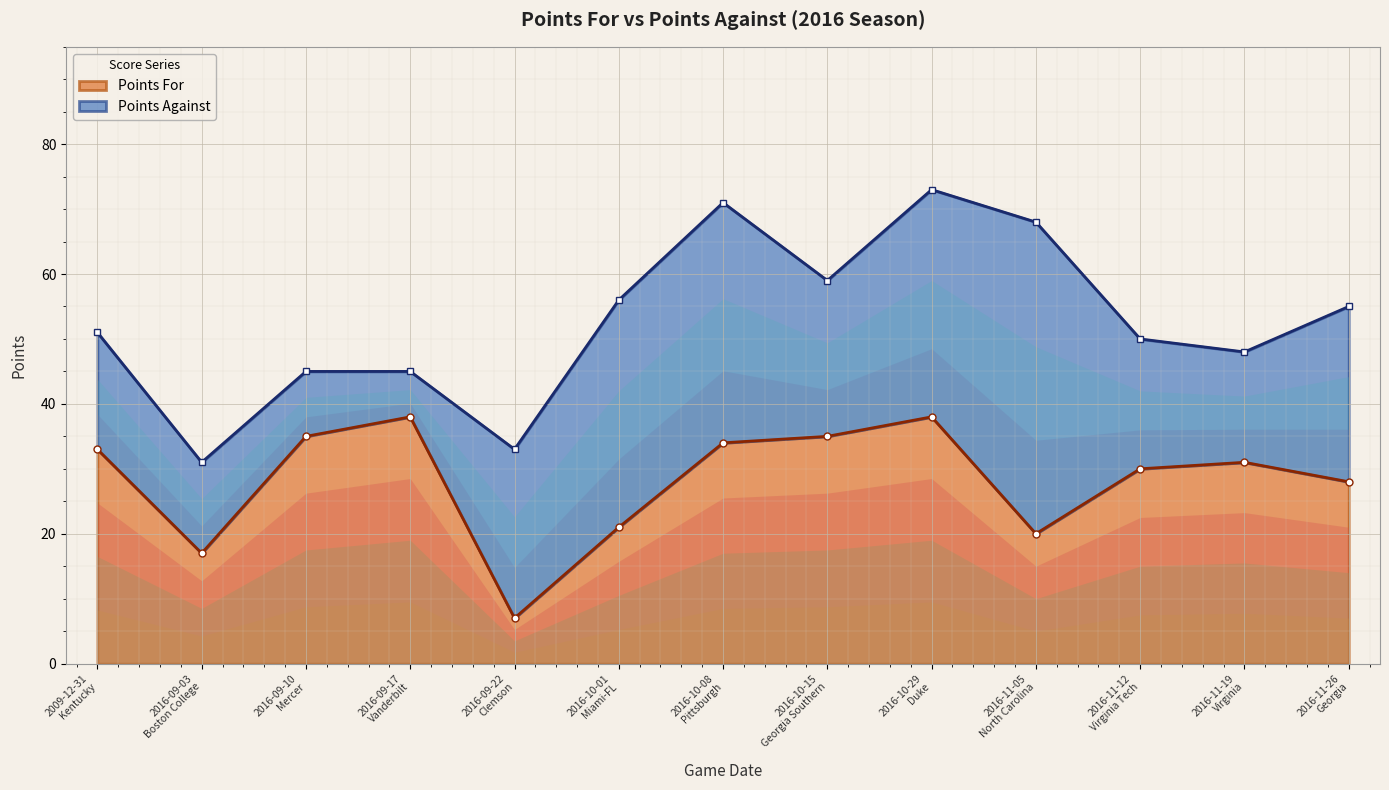

What is the difference between the second highest and second lowest values?

21